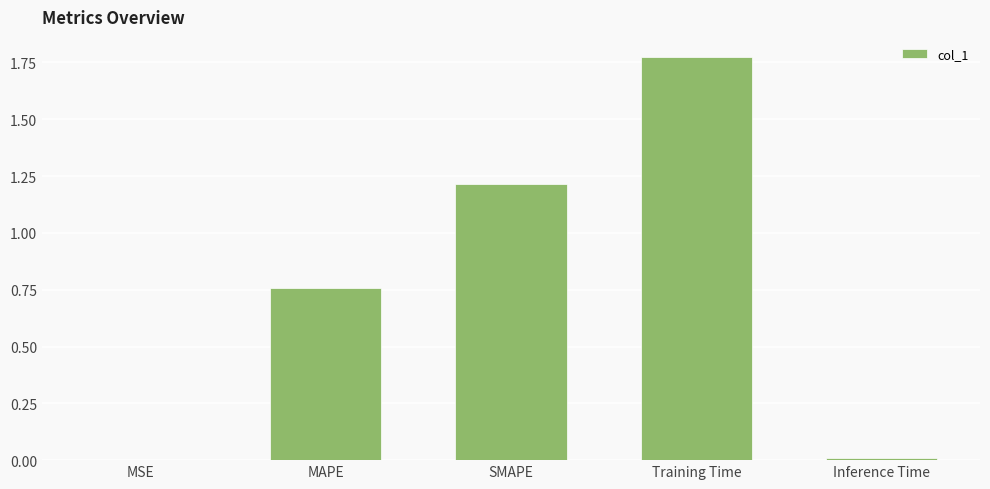

Is it true that the value at SMAPE is 0.6?

False